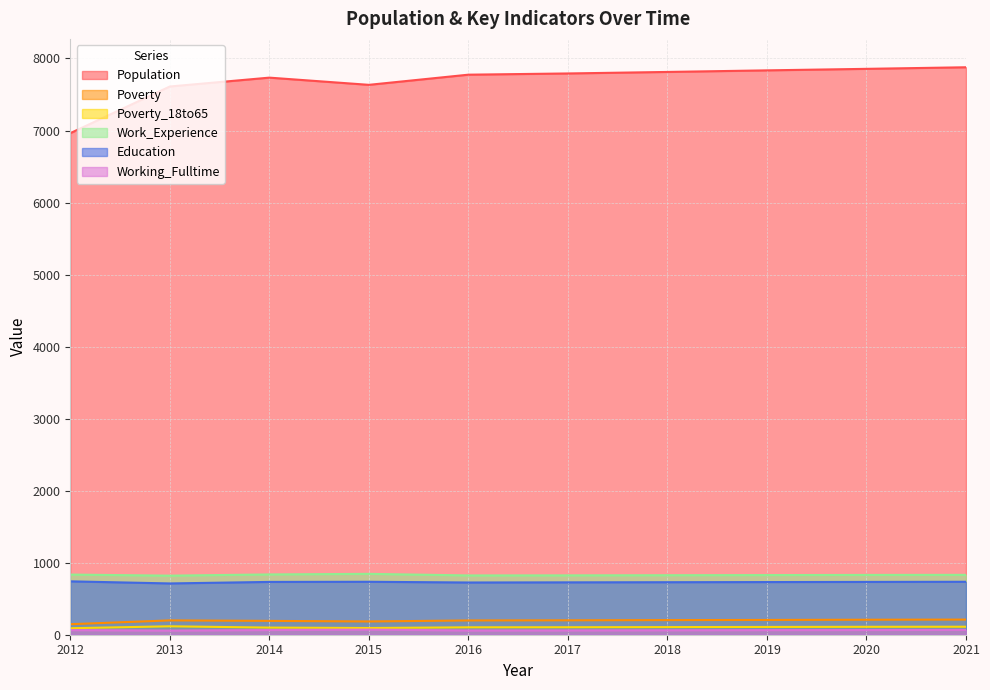

True or false: Poverty_18to65 and Population intersect in this chart.

False